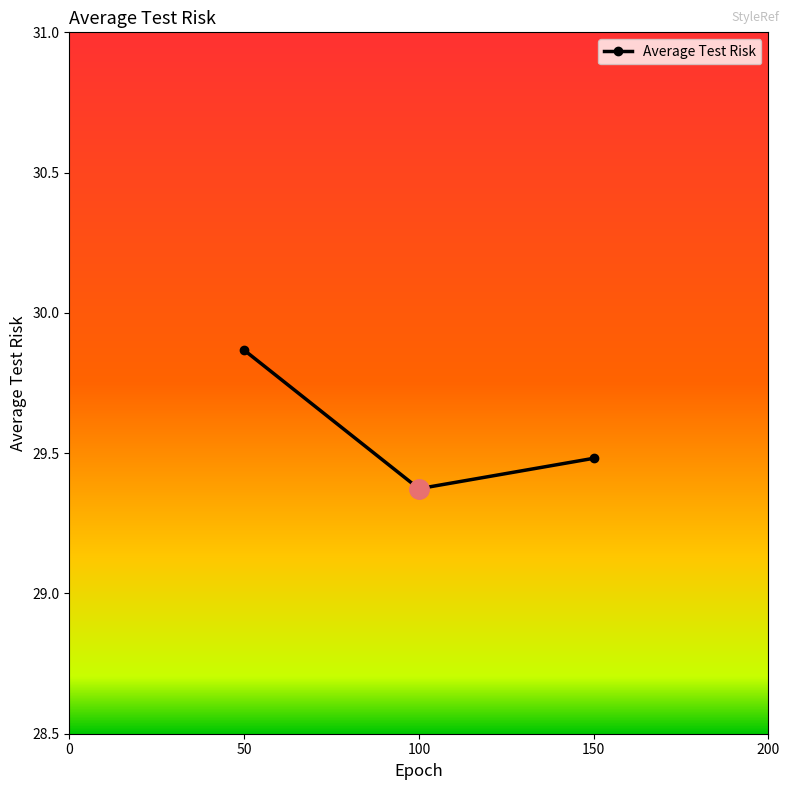

What is the difference between the second highest and minimum values?

0.1